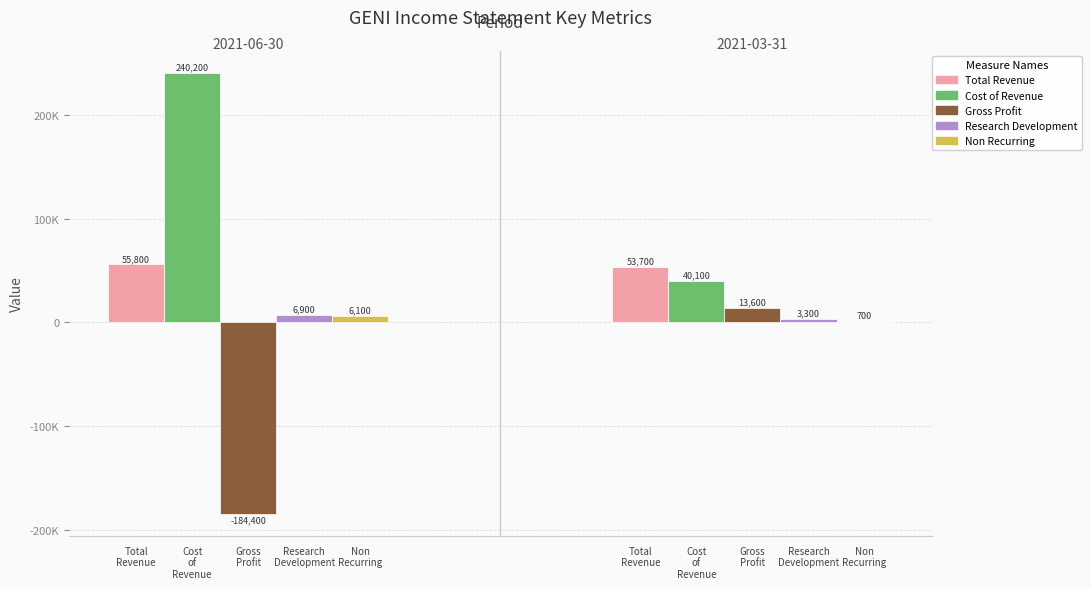

Is it true that Cost of Revenue equals 410351 at 2021-06-30?

False